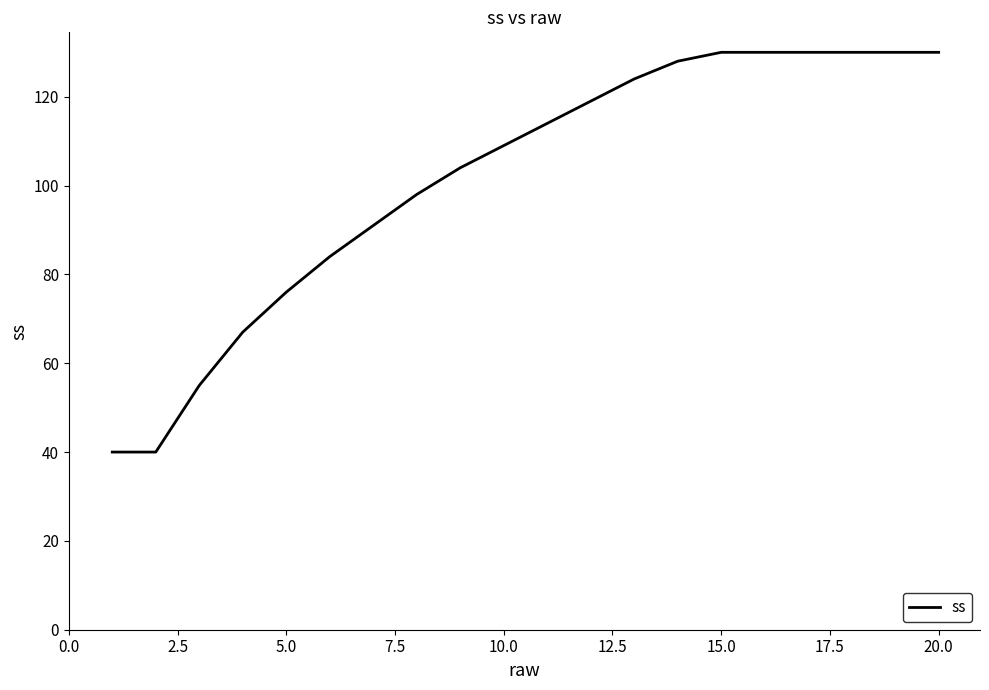

What is the difference between the maximum and minimum values?

90